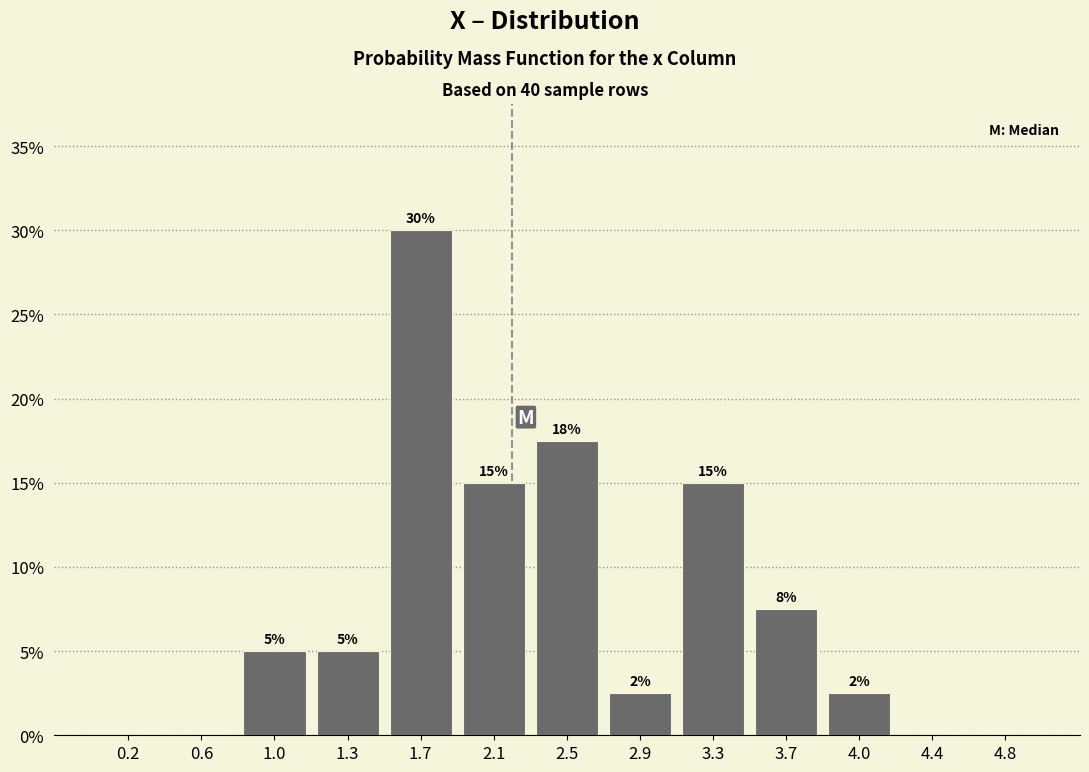

Over which range of the x-axis is the bar tallest?

1.55 to 1.90